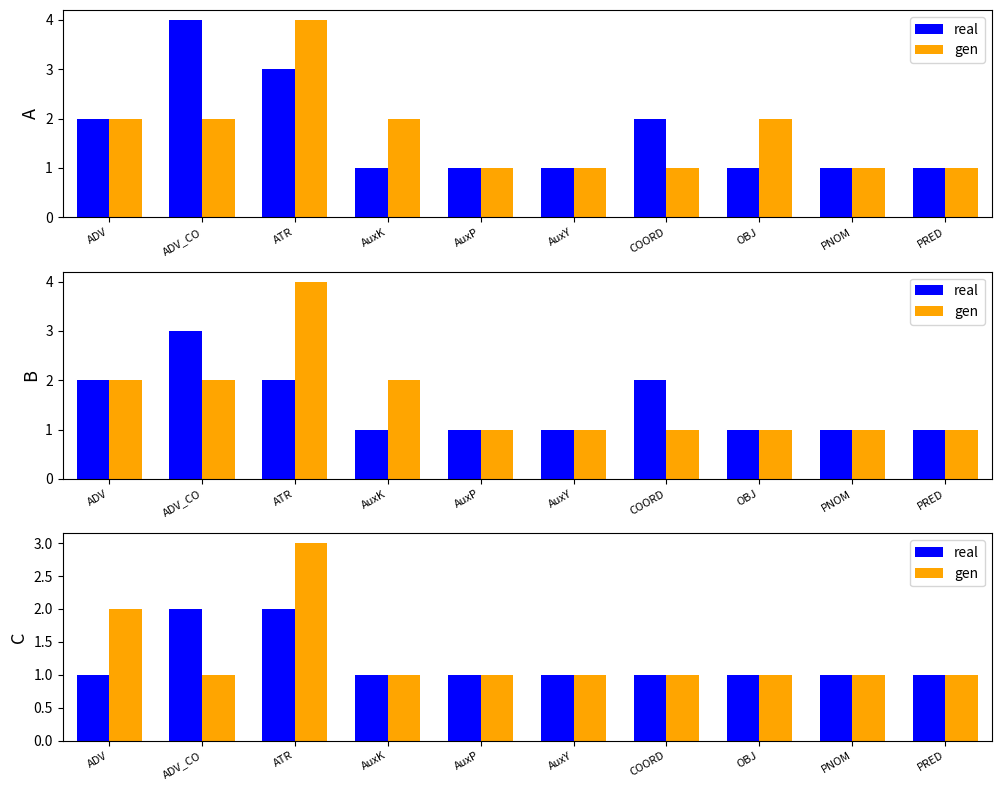

What is the difference between the maximum and second lowest values in the gen series?

2